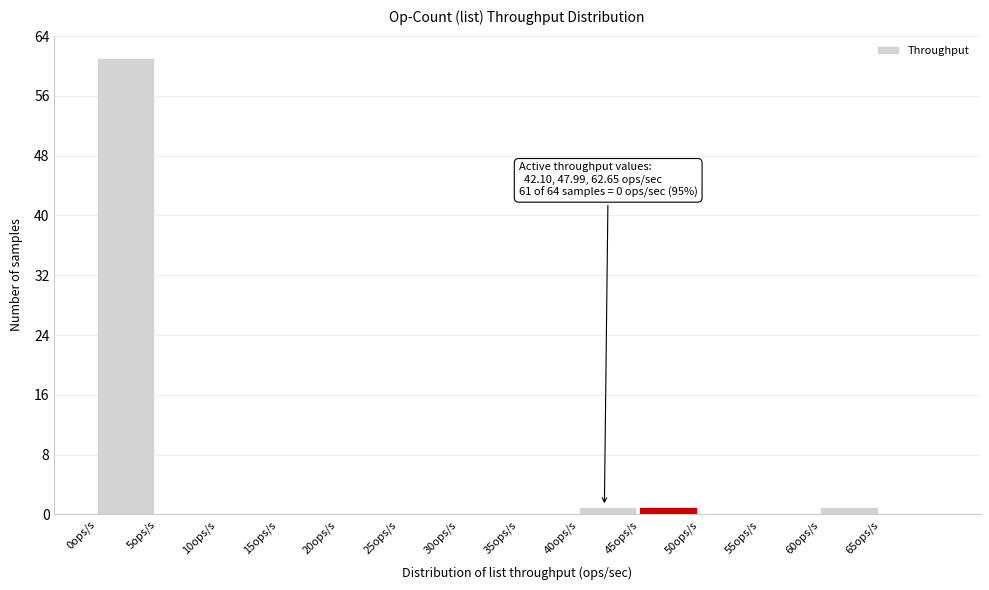

Reading left to right, transcribe all the data shown in this chart.

0ops/s=61	5ops/s=0	10ops/s=0	15ops/s=0	20ops/s=0	25ops/s=0	30ops/s=0	35ops/s=0	40ops/s=1	45ops/s=1	50ops/s=0	55ops/s=0	60ops/s=1	65ops/s=0